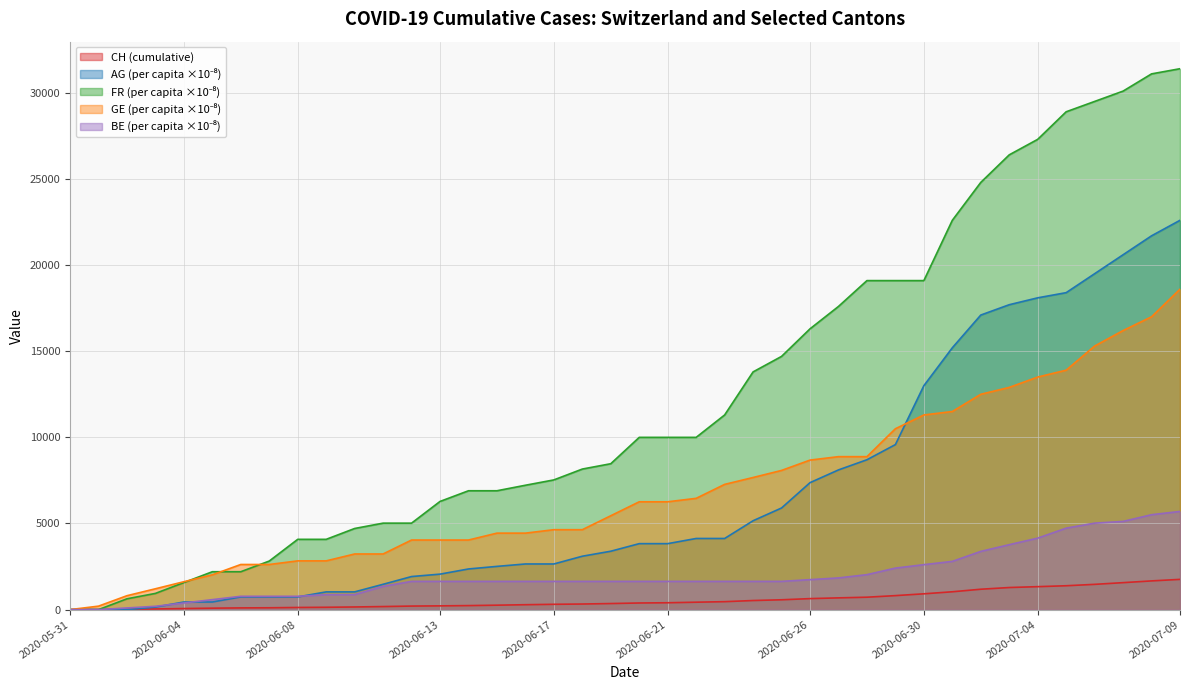

What is the difference between the highest and lowest values at 2020-07-04?

25967.0